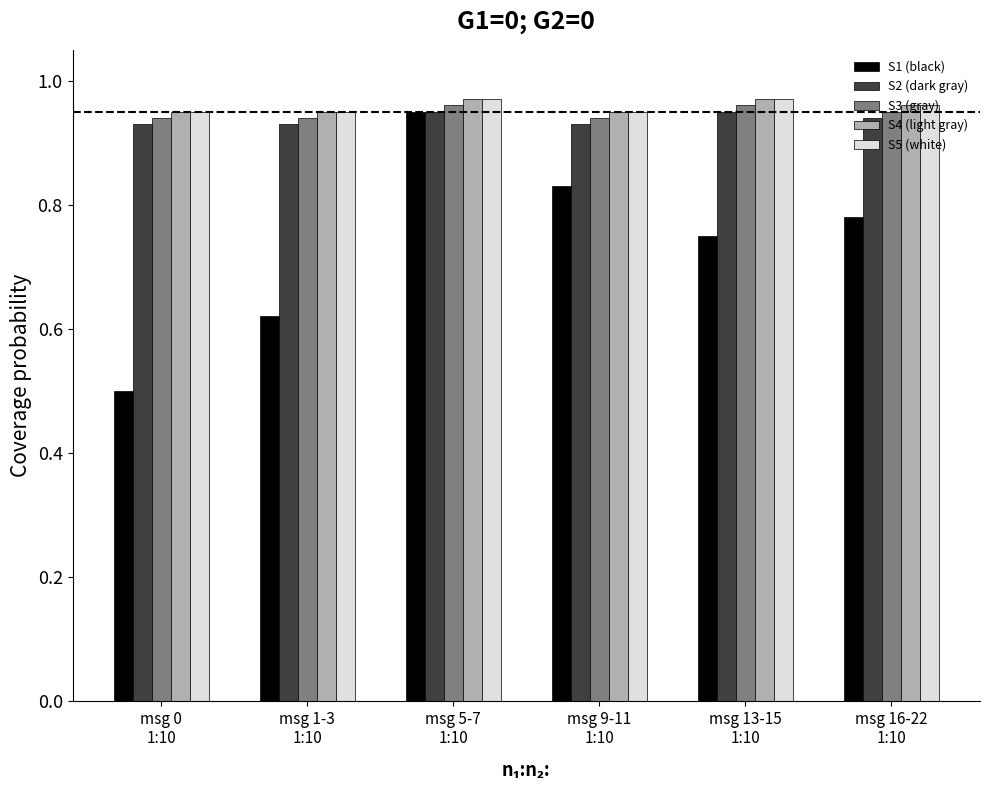

The S2 (dark gray) series shows 0.6 at msg 16-22
1:10. True or false?

False